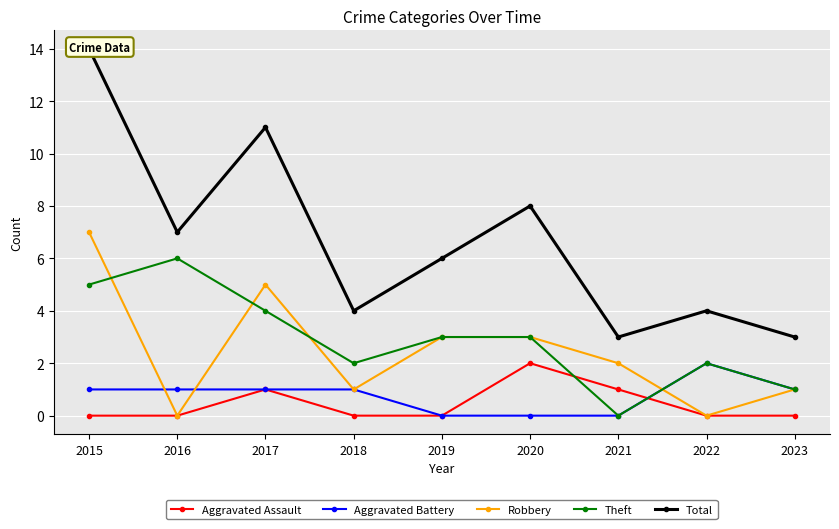

How many values in Robbery are above zero?

7